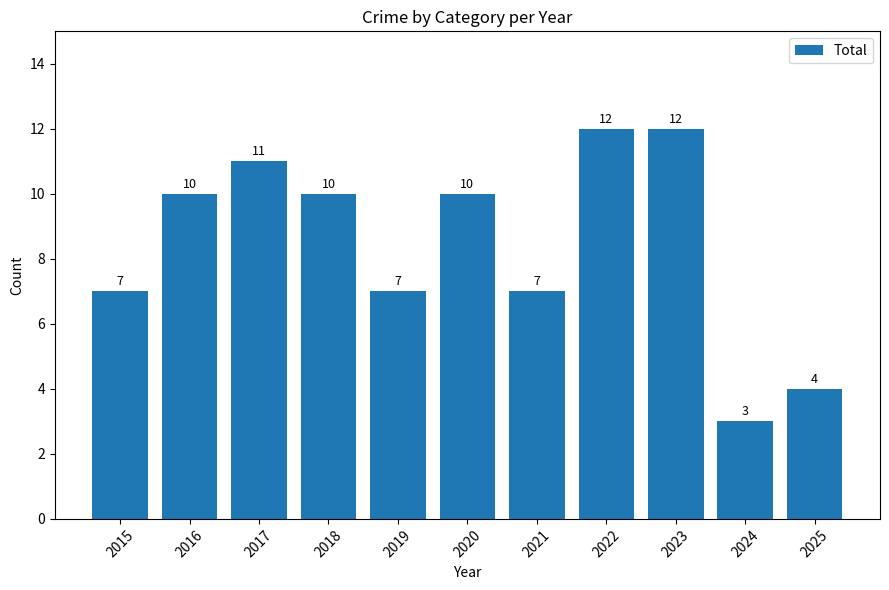

What is the value of the 2nd bar from the left?

10